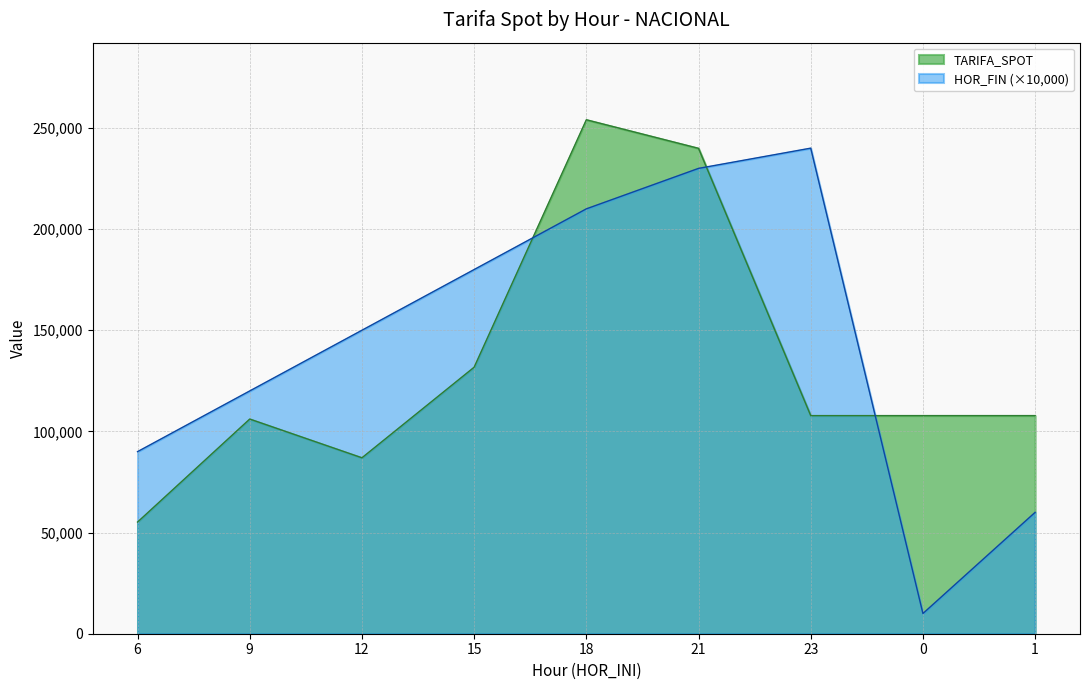

What is the label of the 9th point from the left?

1